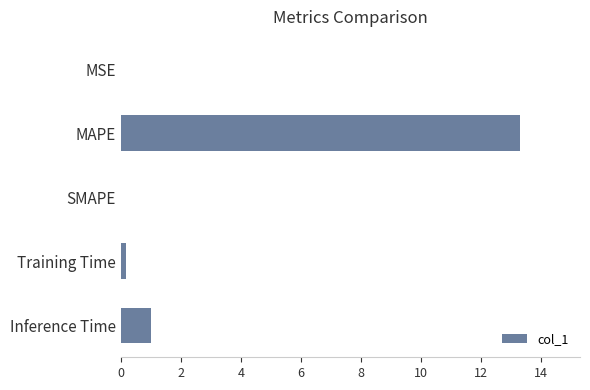

What is the greatest value displayed?

13.3